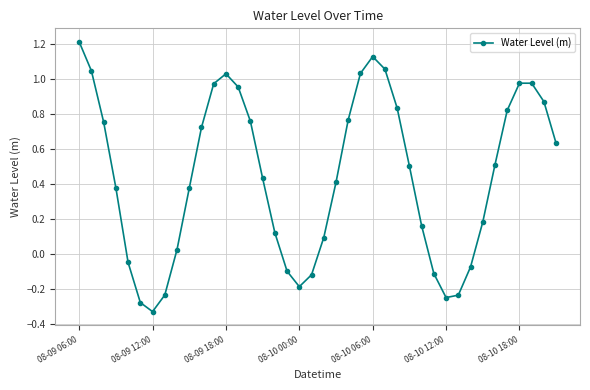

What is the sum of all values?

17.7